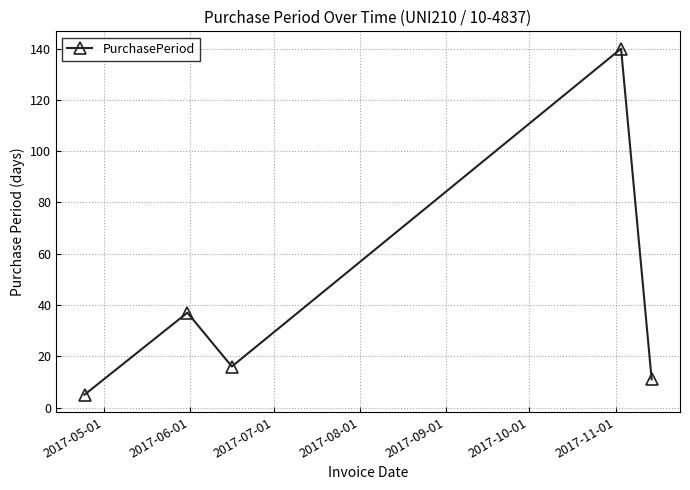

What is the difference between the maximum and minimum values?

135